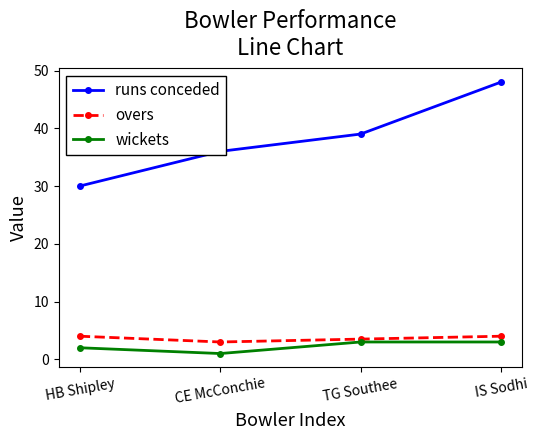

What is the difference between the maximum and minimum values in the wickets series?

2.0